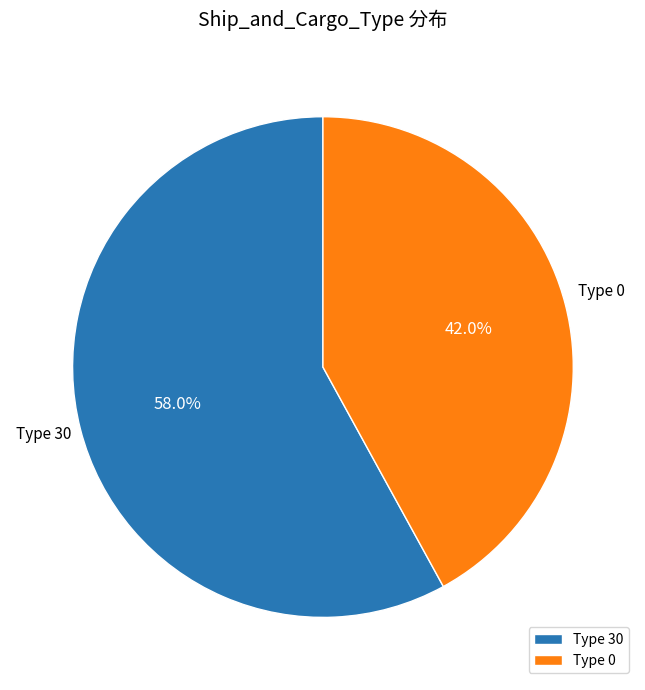

Rank the categories by value from lowest to highest.

Type 0, Type 30